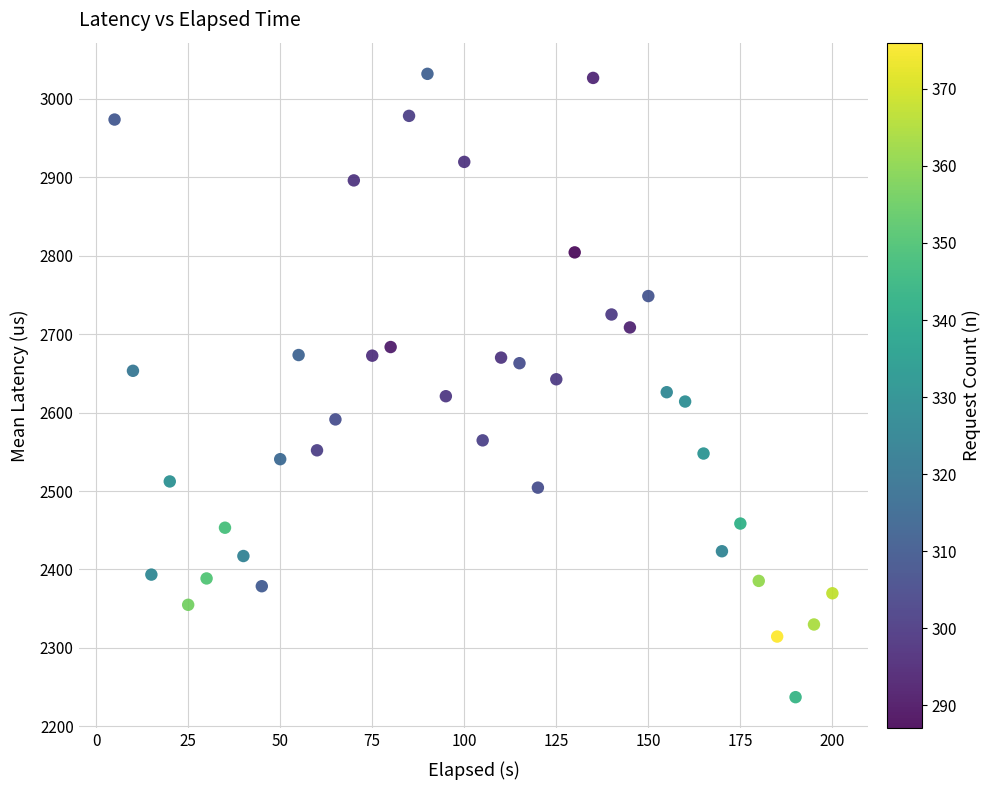

What is the range of X values (max minus min)?

195.0